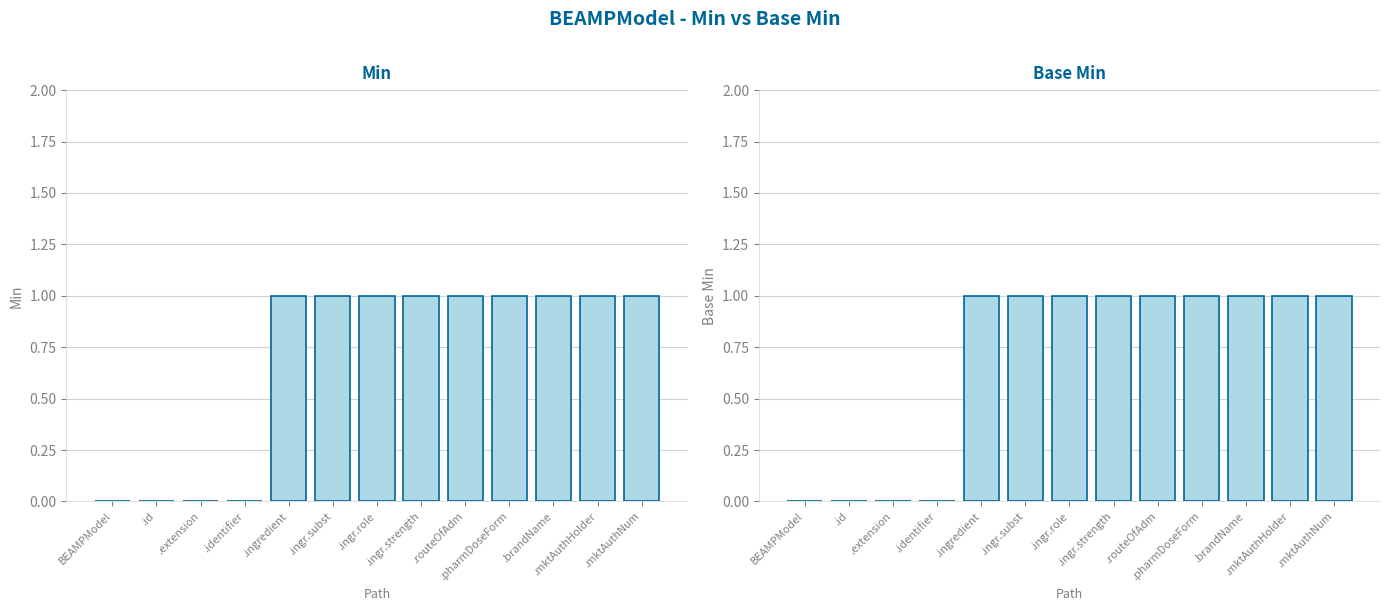

Reading left to right, what are all the values shown in this chart?

Min: 0	0	0	0	1	1	1	1	1	1	1	1	1
Base Min: 0	0	0	0	1	1	1	1	1	1	1	1	1